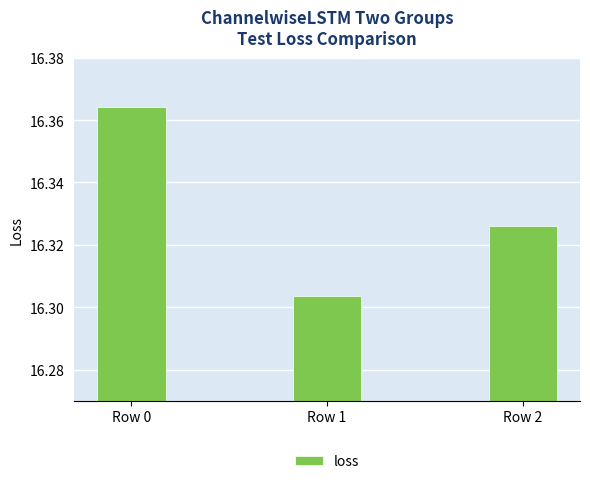

What is the change in value from Row 0 to Row 1?

-0.1